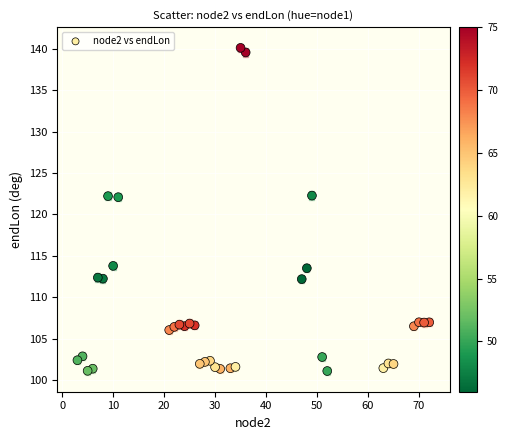

What is the range of Y values (max minus min)?

39.0